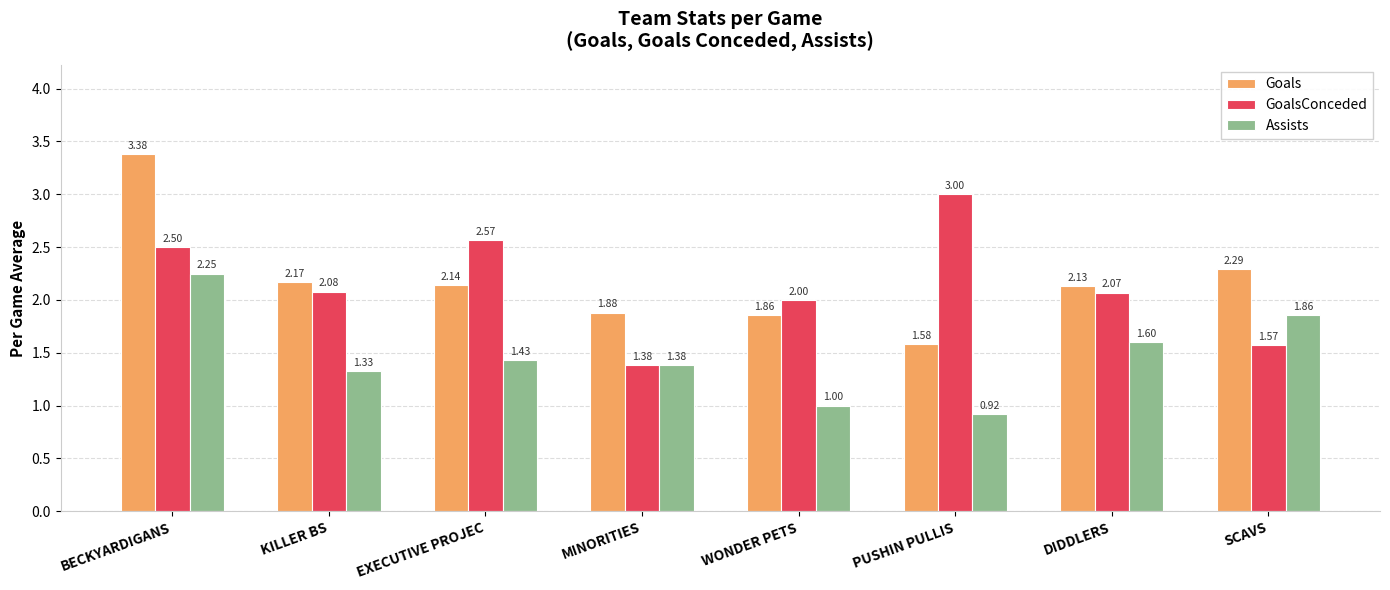

What is the difference between the Assists values at KILLER BS and EXECUTIVE PROJEC?

0.1